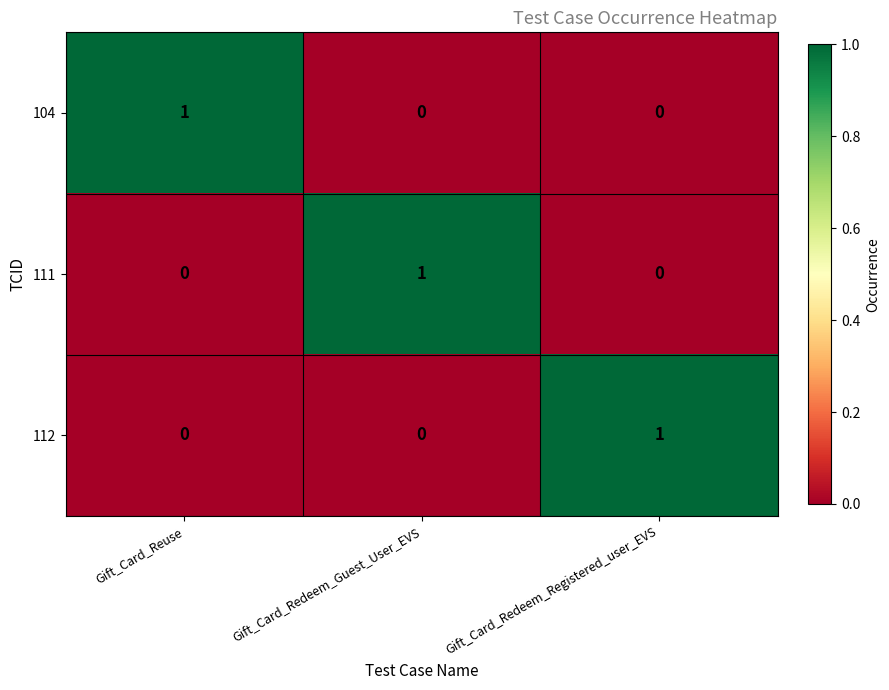

Is the value of 104 at Gift_Card_Reuse greater than the value of 111 at Gift_Card_Reuse?

Yes